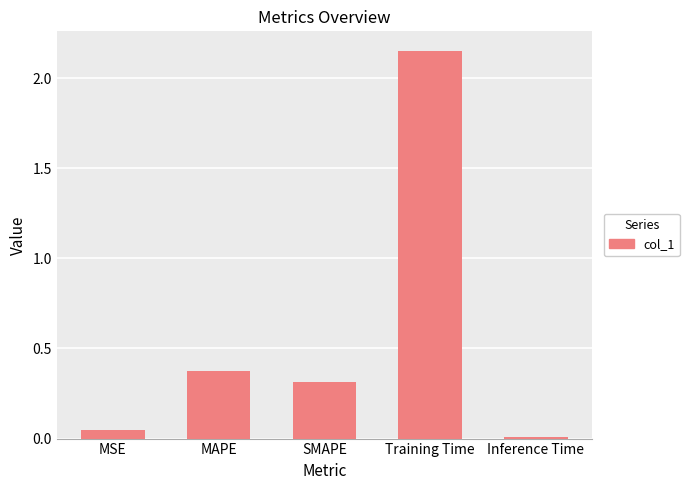

Rank the categories by value from highest to lowest.

Training Time, MAPE, SMAPE, MSE, Inference Time